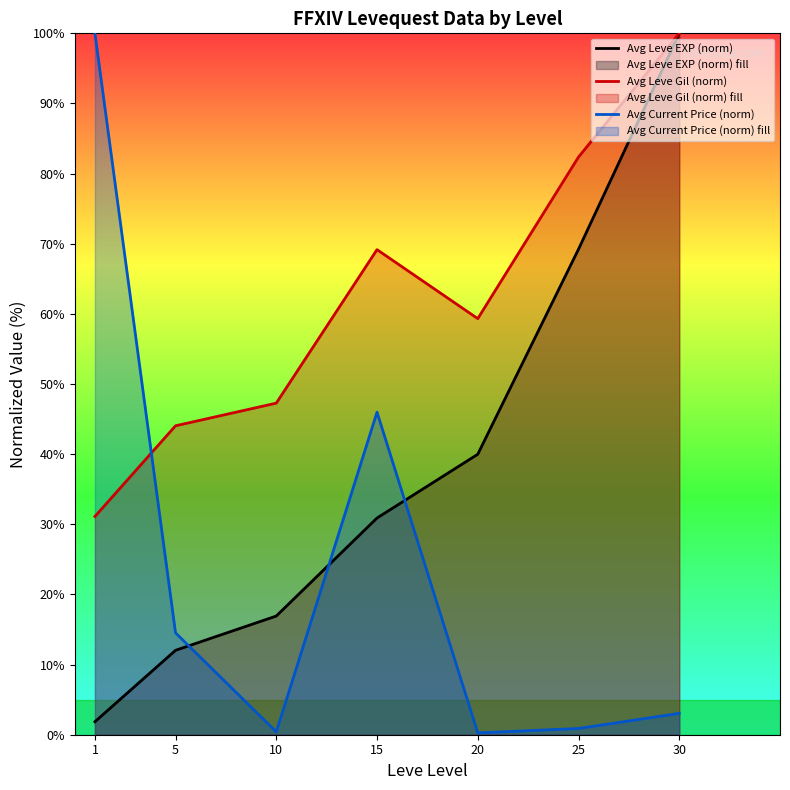

What is the sum of all Avg Current Price (norm) values?

165.1